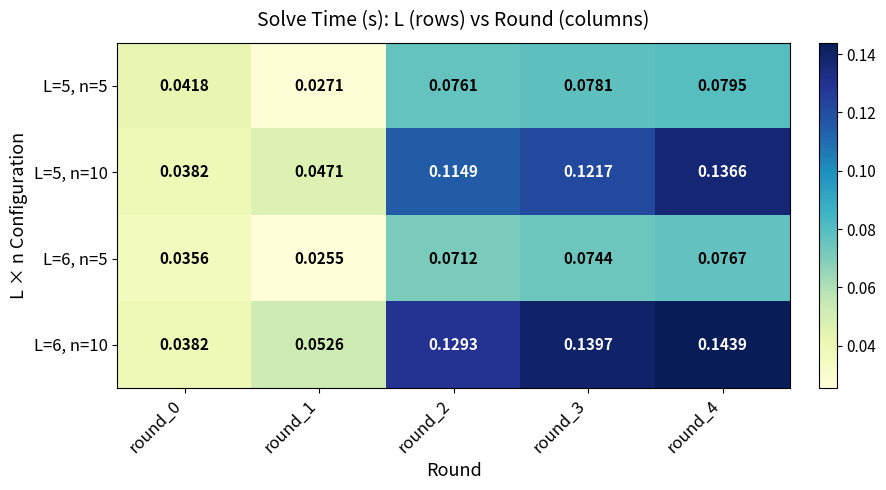

Which series changed the most between round_0 and round_2?

L=6, n=10